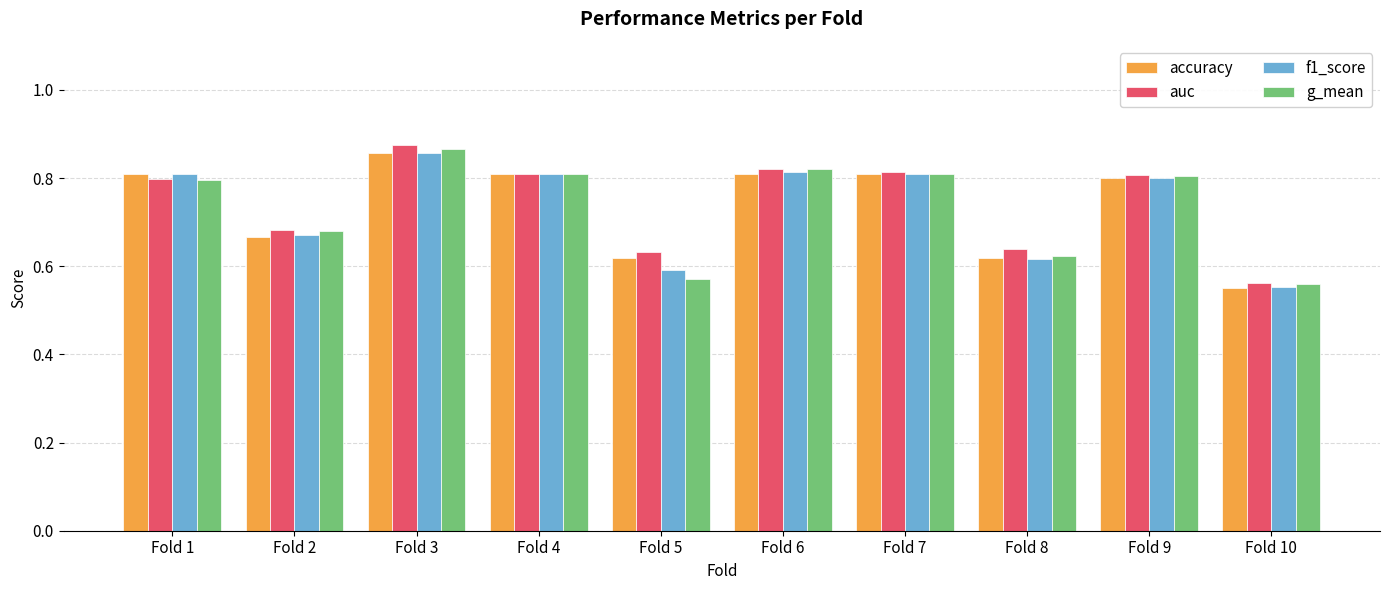

True or false: auc has a value of 0.9 at Fold 5.

False